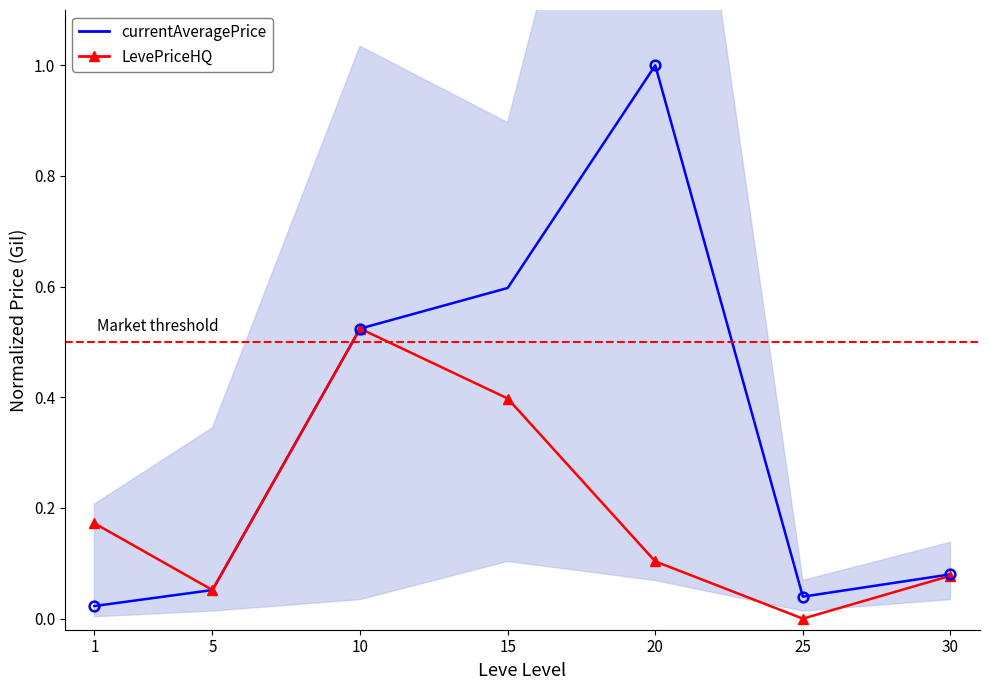

Reading left to right, transcribe all the data shown in this chart.

currentAveragePrice: 0.0	0.1	0.5	0.6	1.0	0.0	0.1
LevePriceHQ: 0.2	0.1	0.5	0.4	0.1	0.0	0.1